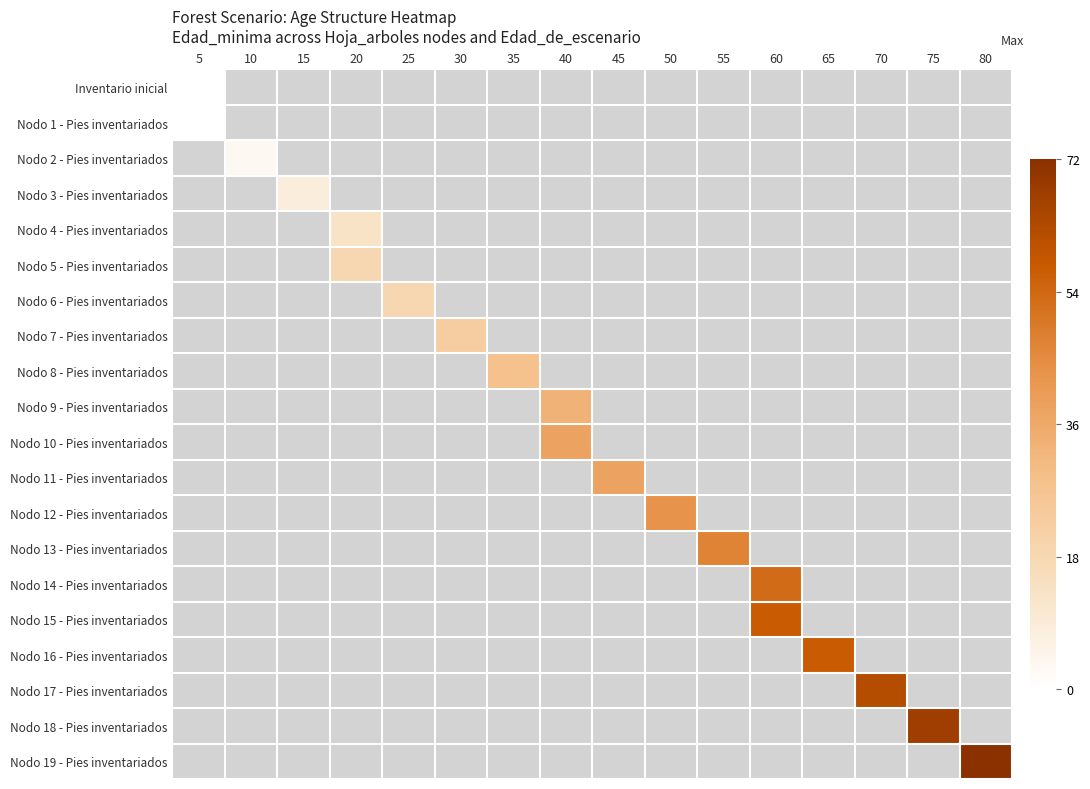

Reading left to right, transcribe all the data shown in this chart.

row_0: 0	-1	-1	-1	-1	-1	-1	-1	-1	-1	-1	-1	-1	-1	-1	-1
row_1: 0	-1	-1	-1	-1	-1	-1	-1	-1	-1	-1	-1	-1	-1	-1	-1
row_2: -1	3	-1	-1	-1	-1	-1	-1	-1	-1	-1	-1	-1	-1	-1	-1
row_3: -1	-1	8	-1	-1	-1	-1	-1	-1	-1	-1	-1	-1	-1	-1	-1
row_4: -1	-1	-1	13	-1	-1	-1	-1	-1	-1	-1	-1	-1	-1	-1	-1
row_5: -1	-1	-1	18	-1	-1	-1	-1	-1	-1	-1	-1	-1	-1	-1	-1
row_6: -1	-1	-1	-1	18	-1	-1	-1	-1	-1	-1	-1	-1	-1	-1	-1
row_7: -1	-1	-1	-1	-1	23	-1	-1	-1	-1	-1	-1	-1	-1	-1	-1
row_8: -1	-1	-1	-1	-1	-1	28	-1	-1	-1	-1	-1	-1	-1	-1	-1
row_9: -1	-1	-1	-1	-1	-1	-1	33	-1	-1	-1	-1	-1	-1	-1	-1
row_10: -1	-1	-1	-1	-1	-1	-1	38	-1	-1	-1	-1	-1	-1	-1	-1
row_11: -1	-1	-1	-1	-1	-1	-1	-1	38	-1	-1	-1	-1	-1	-1	-1
row_12: -1	-1	-1	-1	-1	-1	-1	-1	-1	43	-1	-1	-1	-1	-1	-1
row_13: -1	-1	-1	-1	-1	-1	-1	-1	-1	-1	47	-1	-1	-1	-1	-1
row_14: -1	-1	-1	-1	-1	-1	-1	-1	-1	-1	-1	53	-1	-1	-1	-1
row_15: -1	-1	-1	-1	-1	-1	-1	-1	-1	-1	-1	57	-1	-1	-1	-1
row_16: -1	-1	-1	-1	-1	-1	-1	-1	-1	-1	-1	-1	57	-1	-1	-1
row_17: -1	-1	-1	-1	-1	-1	-1	-1	-1	-1	-1	-1	-1	62	-1	-1
row_18: -1	-1	-1	-1	-1	-1	-1	-1	-1	-1	-1	-1	-1	-1	67	-1
row_19: -1	-1	-1	-1	-1	-1	-1	-1	-1	-1	-1	-1	-1	-1	-1	72